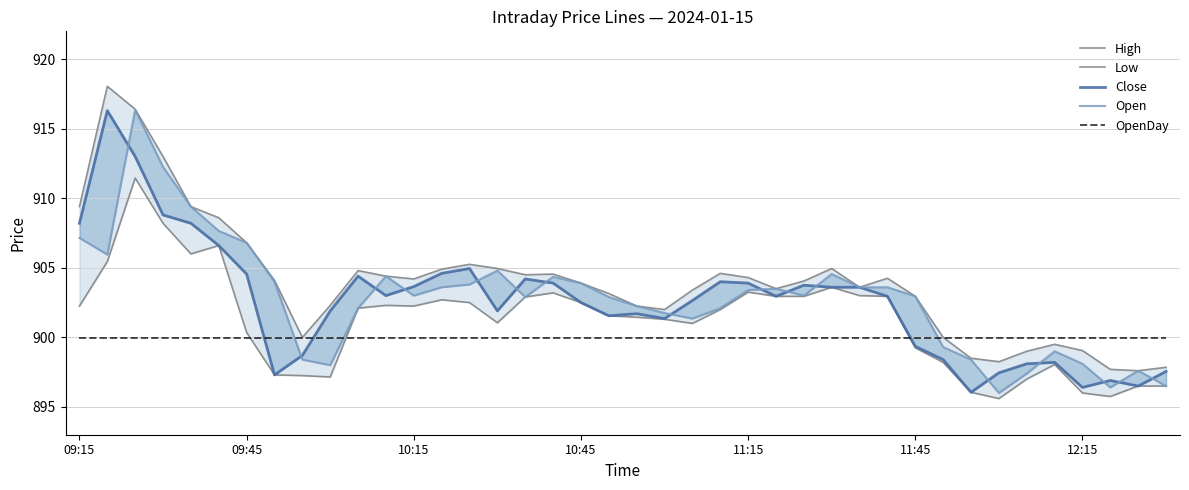

What is the average value of the Low series?

901.2